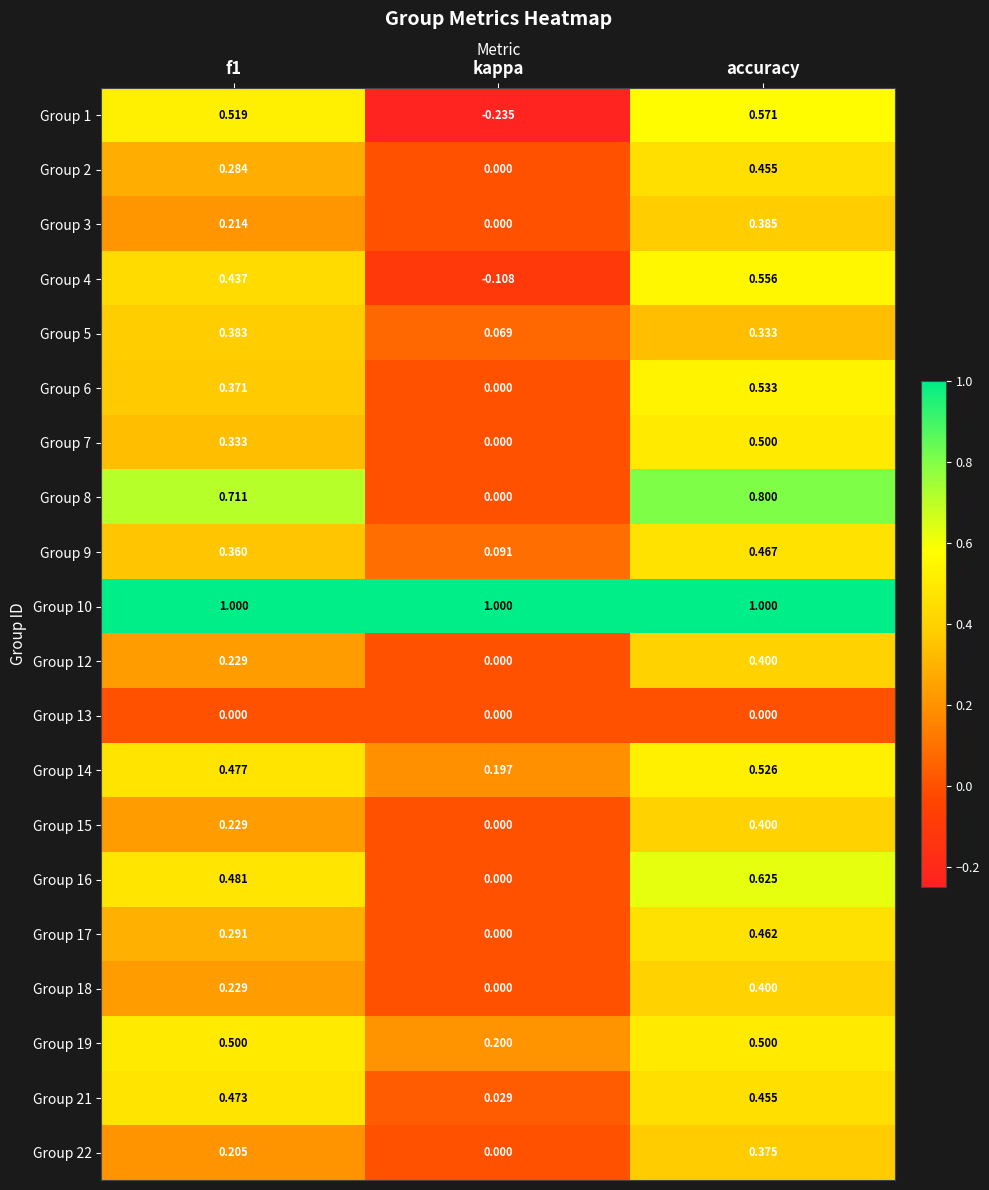

Is the value of Group 21 at accuracy greater than the value of Group 12 at kappa?

Yes